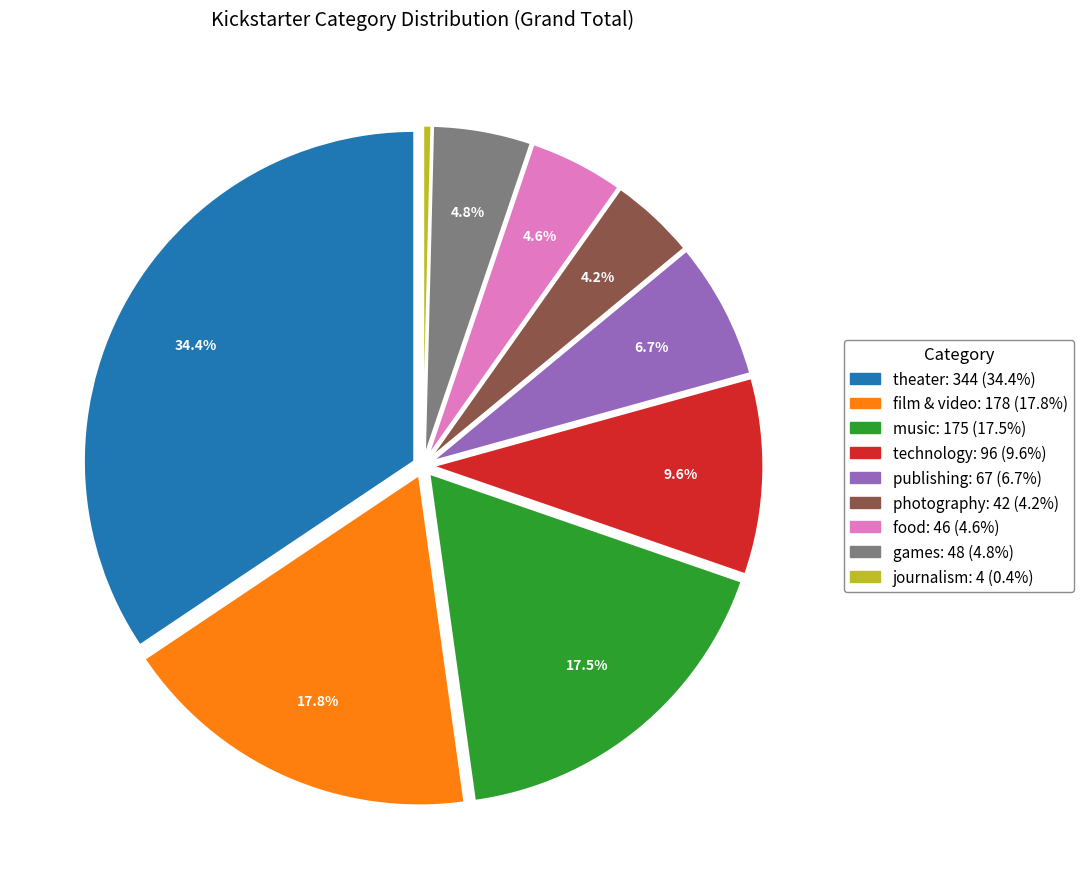

How many segments does this pie chart have?

9